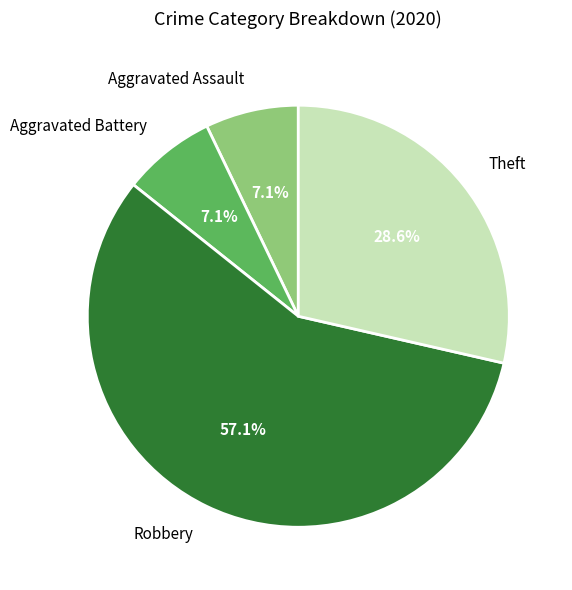

Is it true that Robbery is 48% of the pie?

False